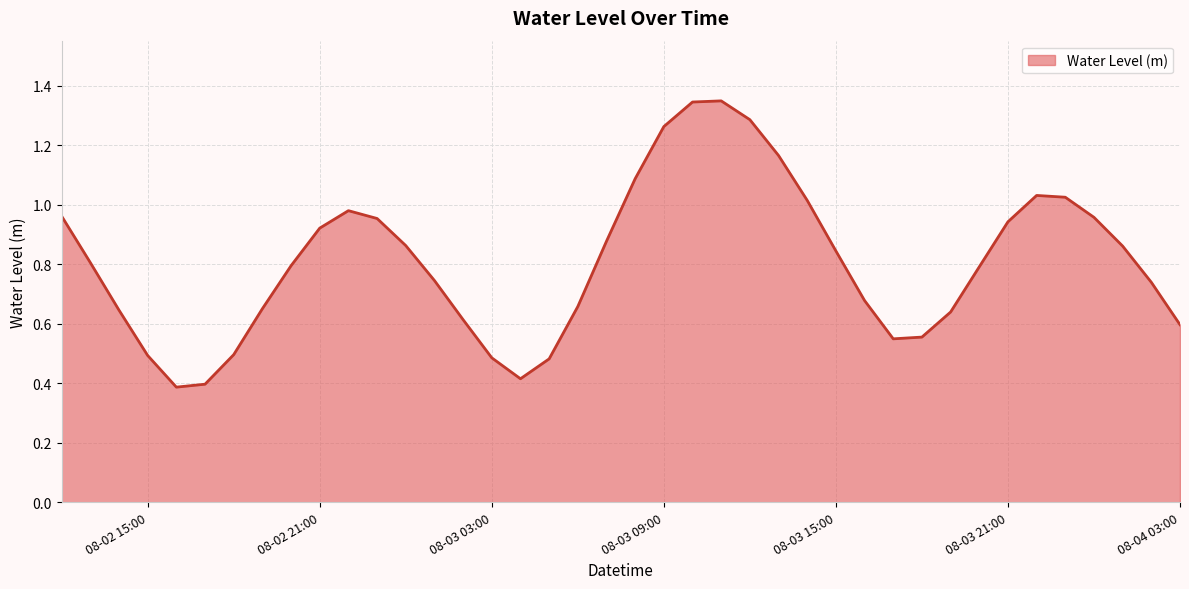

What is the minimum value shown in the chart?

0.4